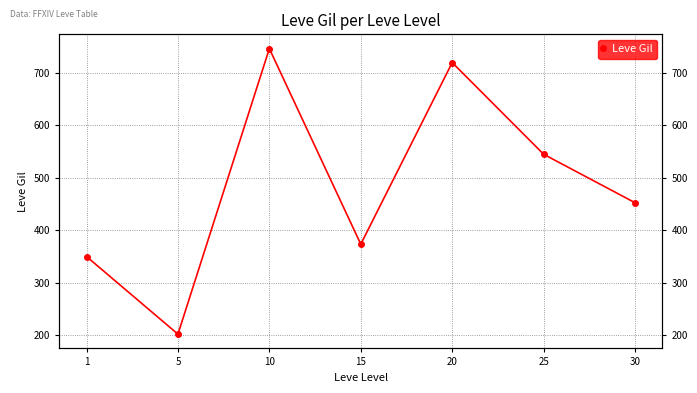

The chart shows a value of 201.7 at 5. True or false?

True